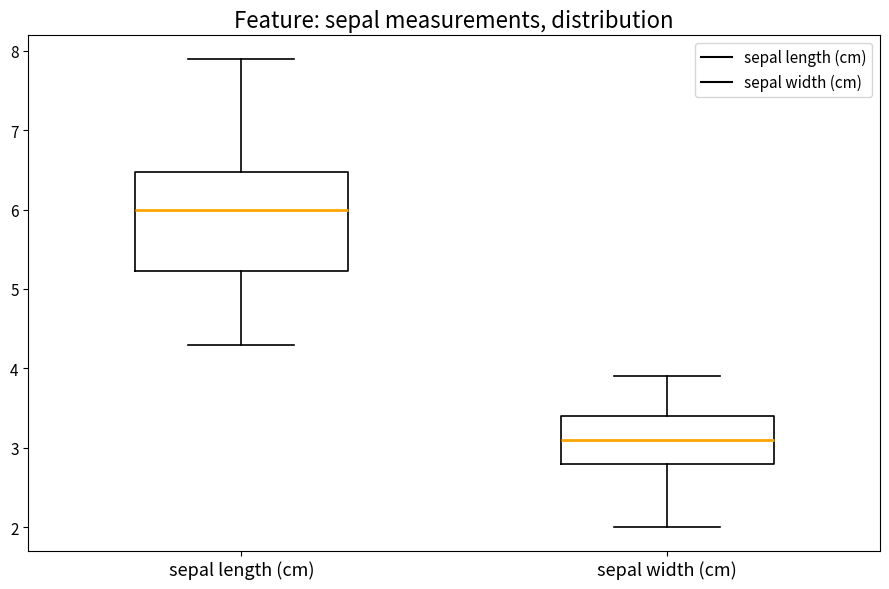

Which box has the highest median line?

sepal length (cm)